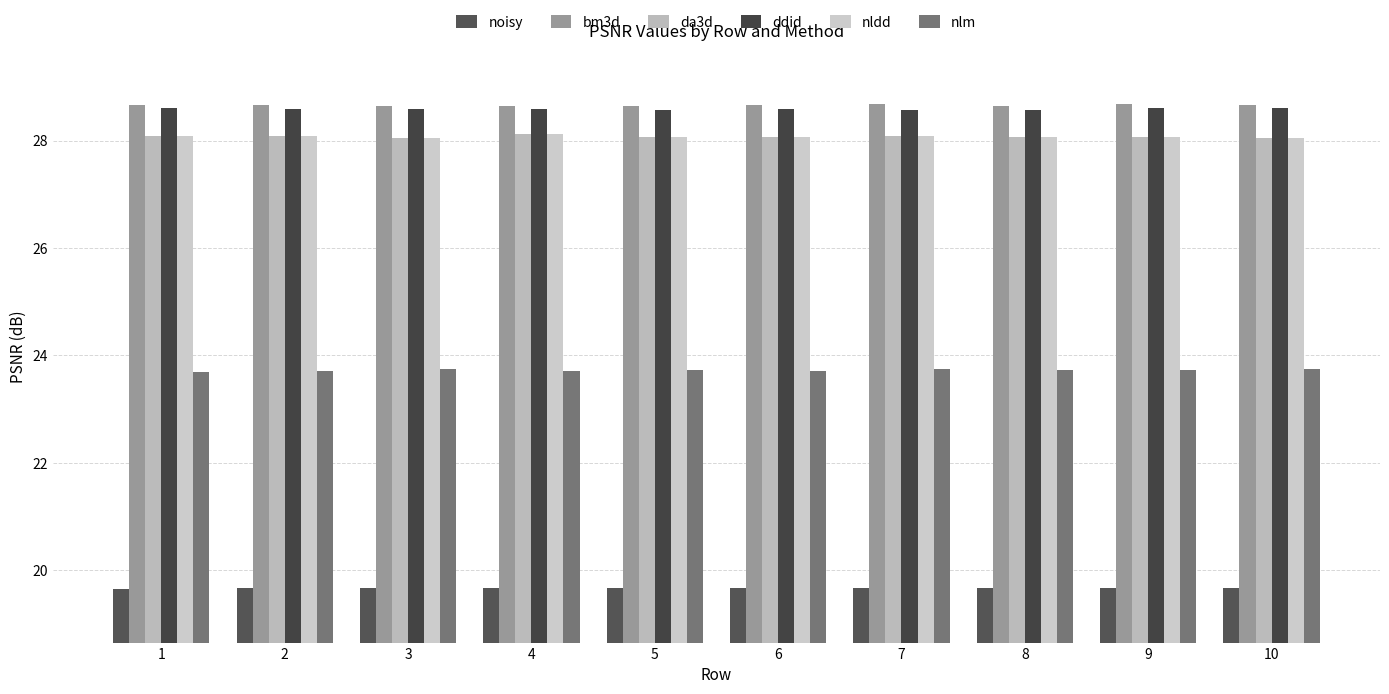

Reading left to right, list all the values displayed in this chart.

noisy: 19.7	19.7	19.7	19.7	19.7	19.7	19.7	19.7	19.7	19.7
bm3d: 28.7	28.7	28.6	28.6	28.7	28.7	28.7	28.6	28.7	28.7
da3d: 28.1	28.1	28.0	28.1	28.1	28.1	28.1	28.1	28.1	28.1
ddid: 28.6	28.6	28.6	28.6	28.6	28.6	28.6	28.6	28.6	28.6
nldd: 28.1	28.1	28.0	28.1	28.1	28.1	28.1	28.1	28.1	28.1
nlm: 23.7	23.7	23.8	23.7	23.7	23.7	23.8	23.7	23.7	23.8